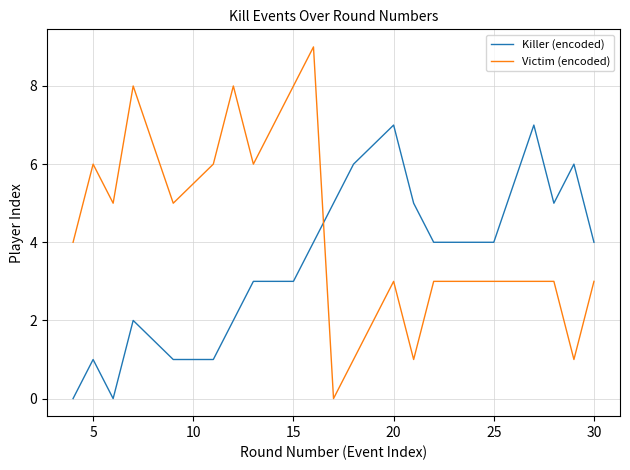

Which series has the widest spread of values?

Victim (encoded)